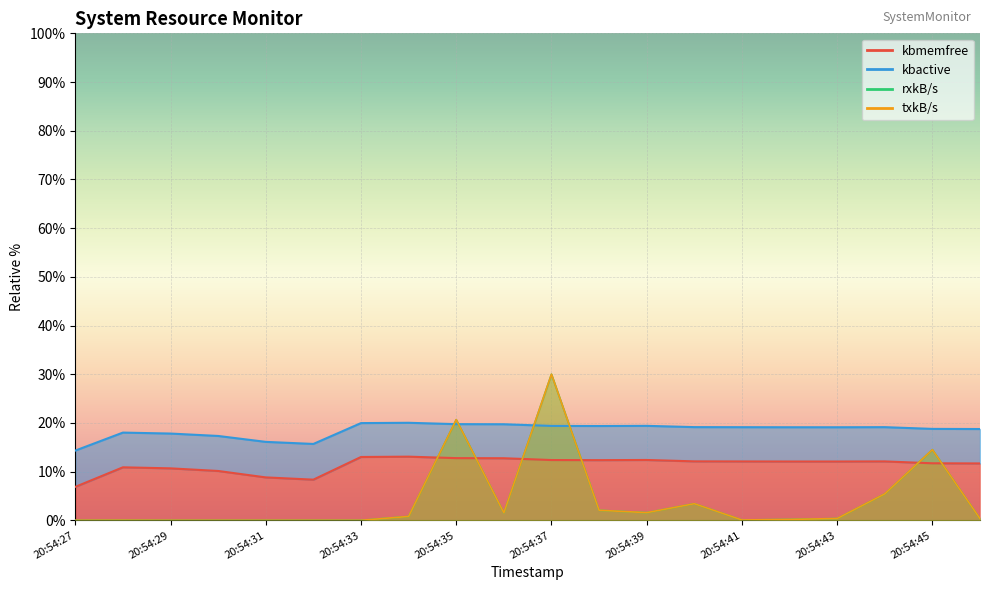

At which label does txkB/s reach its minimum?

20:54:31